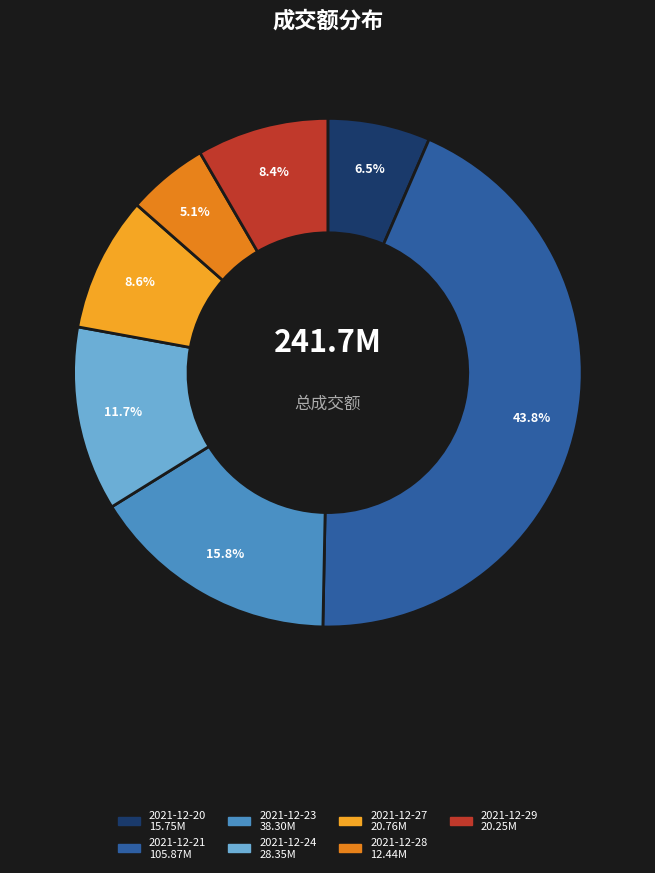

Is there any slice that represents more than half of the pie?

No